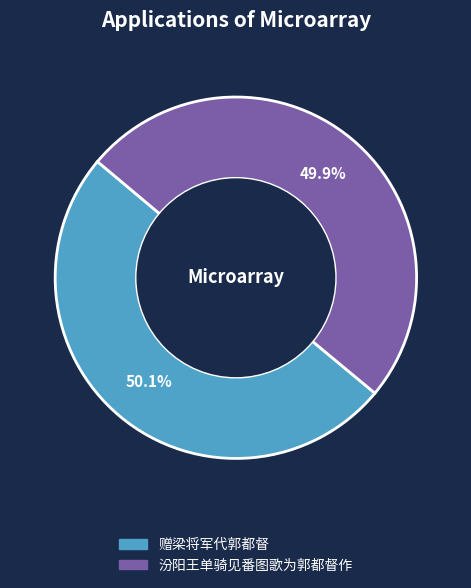

The 汾阳王单骑见番图歌为郭都督作 slice represents 57% of the pie. True or false?

False